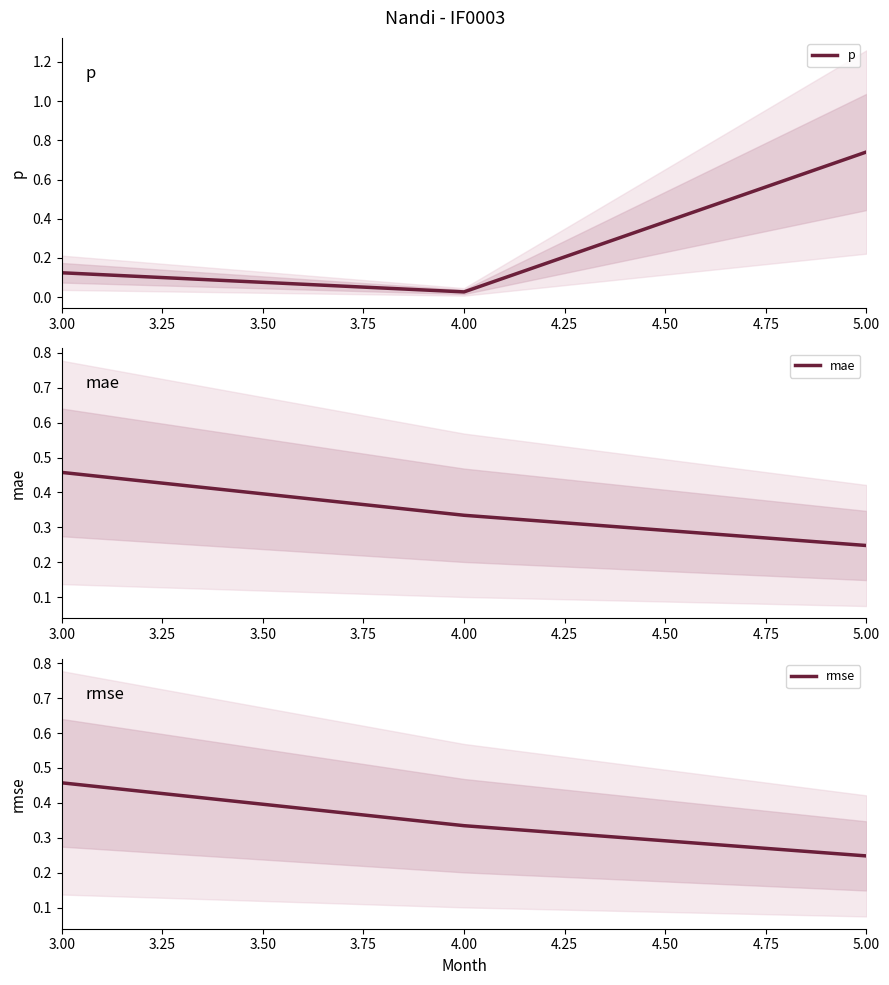

Is it true that rmse equals 0.2 at 3.00?

False